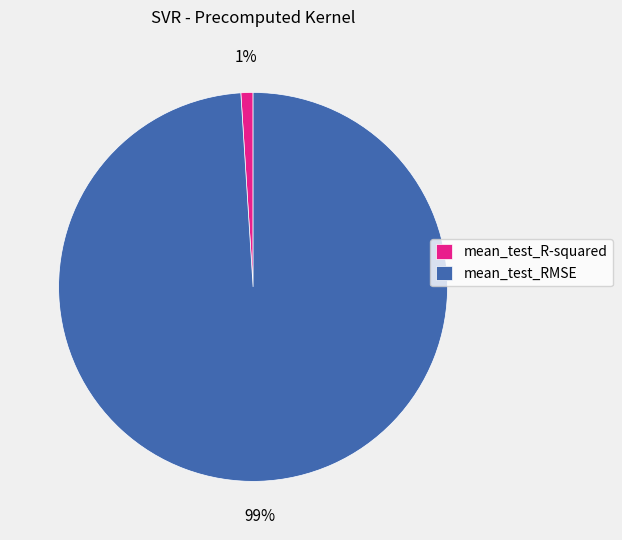

Rank the categories by value from lowest to highest.

mean_test_R-squared, mean_test_RMSE